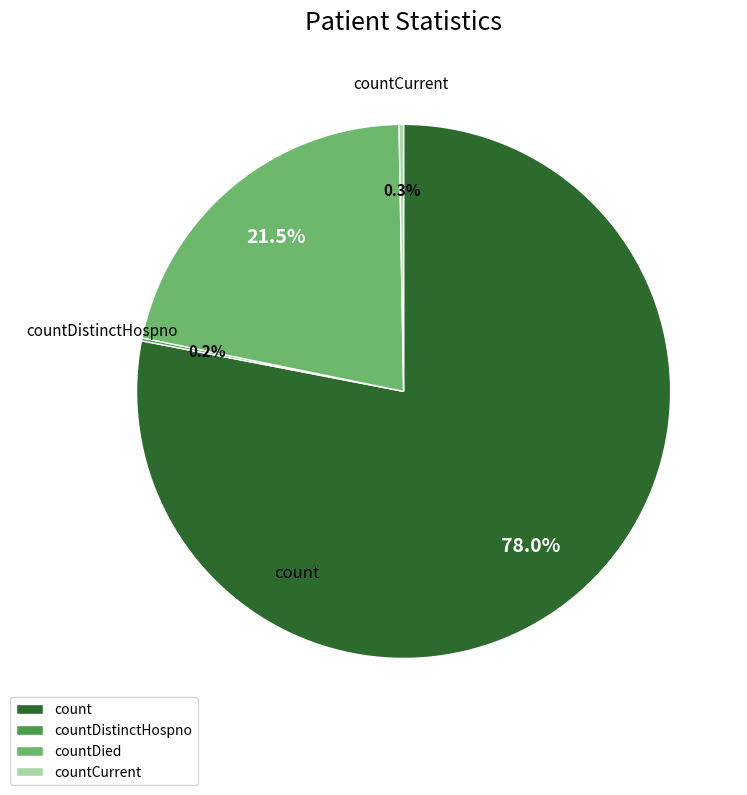

Between countDied and count, which is larger?

count